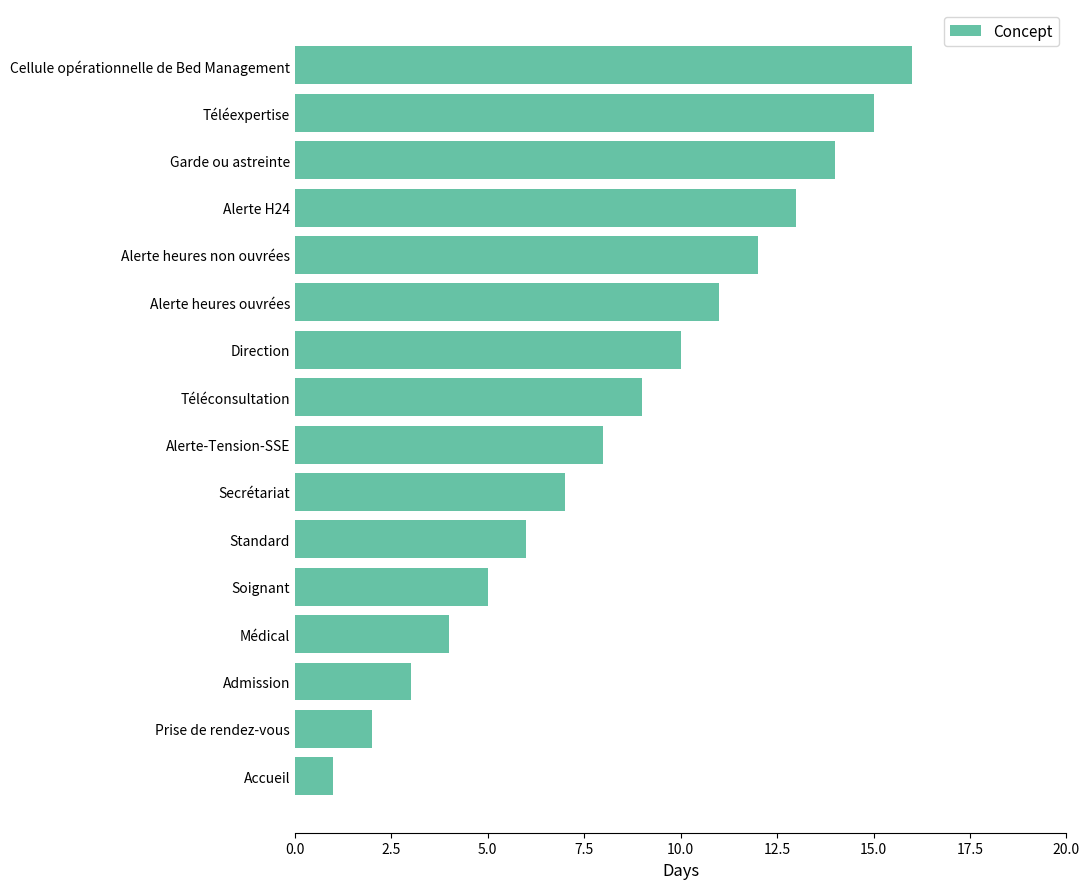

True or false: the data shows 6 at Standard.

True